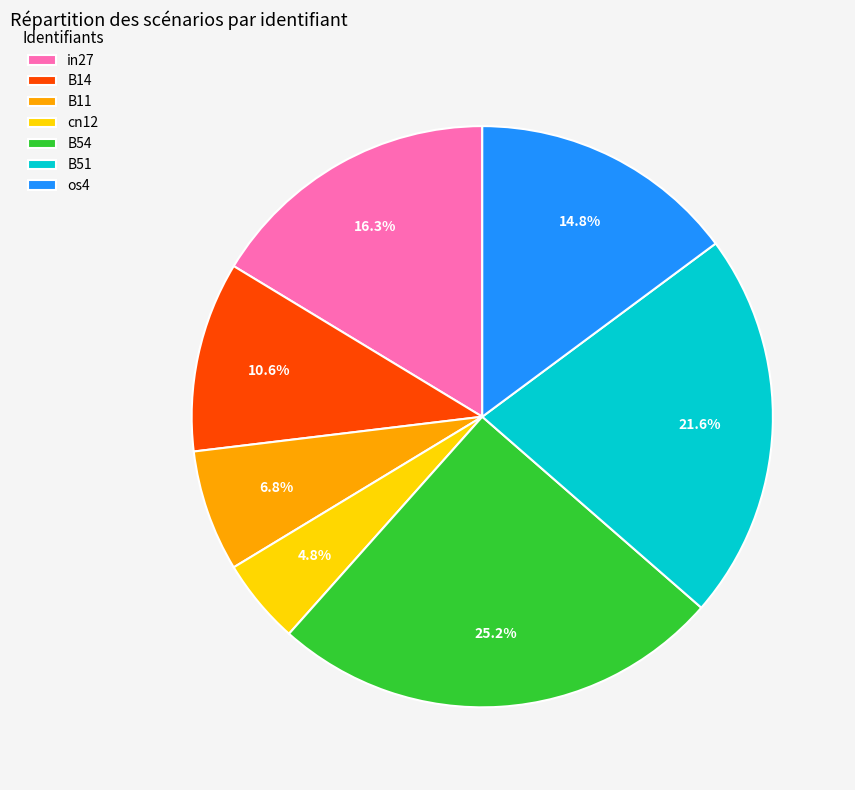

How many slices are in this pie chart?

7